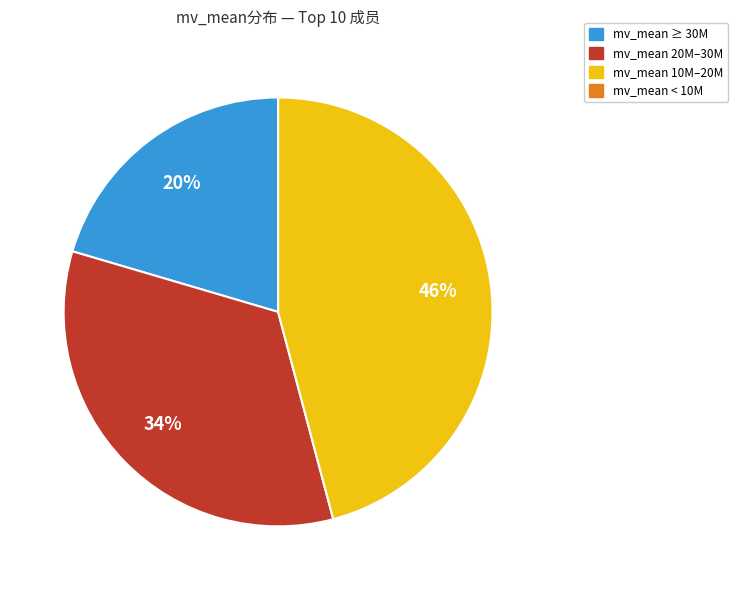

Is there a majority slice in this chart?

No